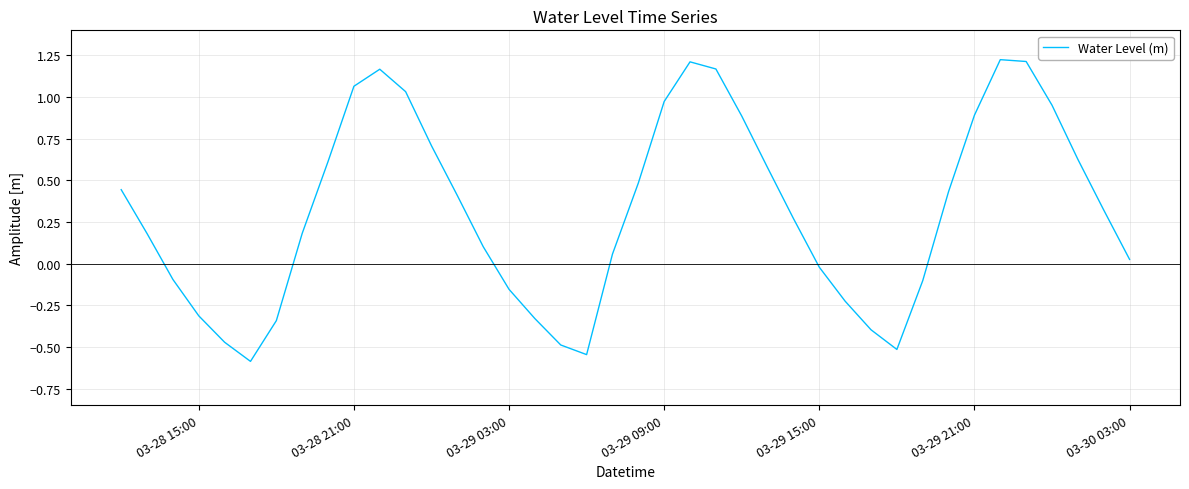

What is the difference between the maximum and minimum values?

1.8